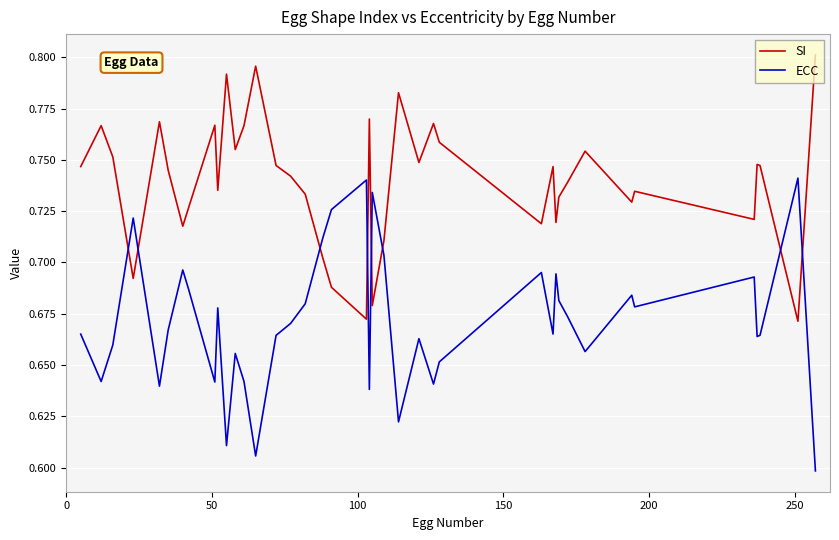

How many times do ECC and SI cross each other?

8